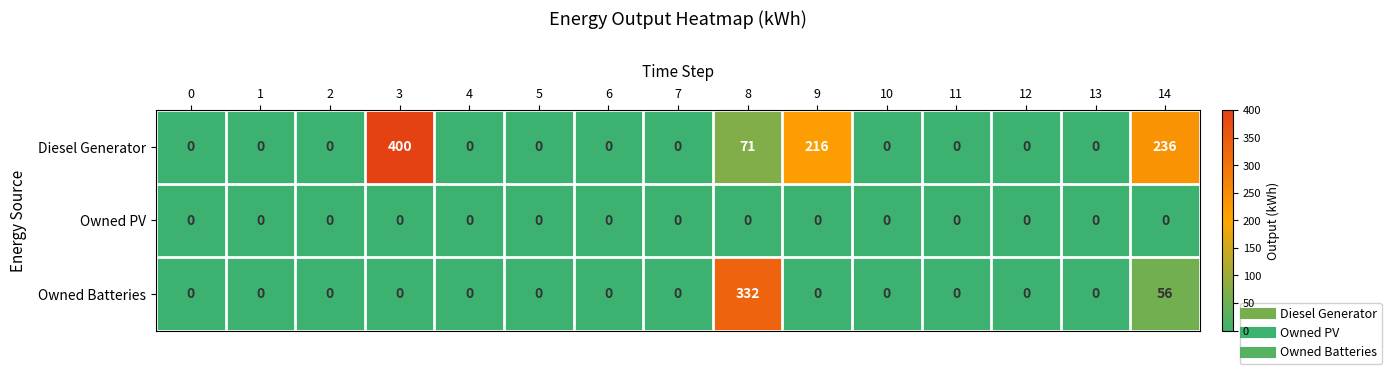

What is the maximum value shown in the chart?

400